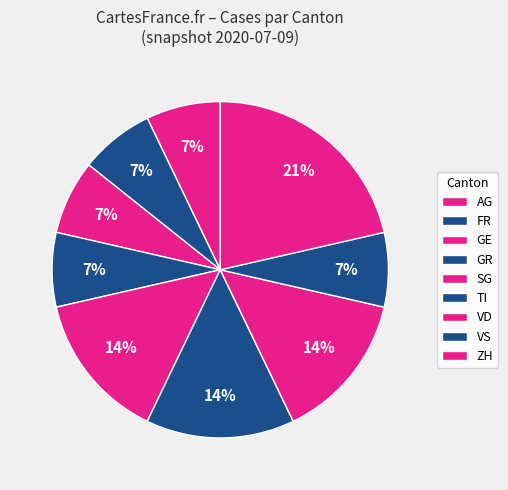

Count the number of slices in the pie.

9